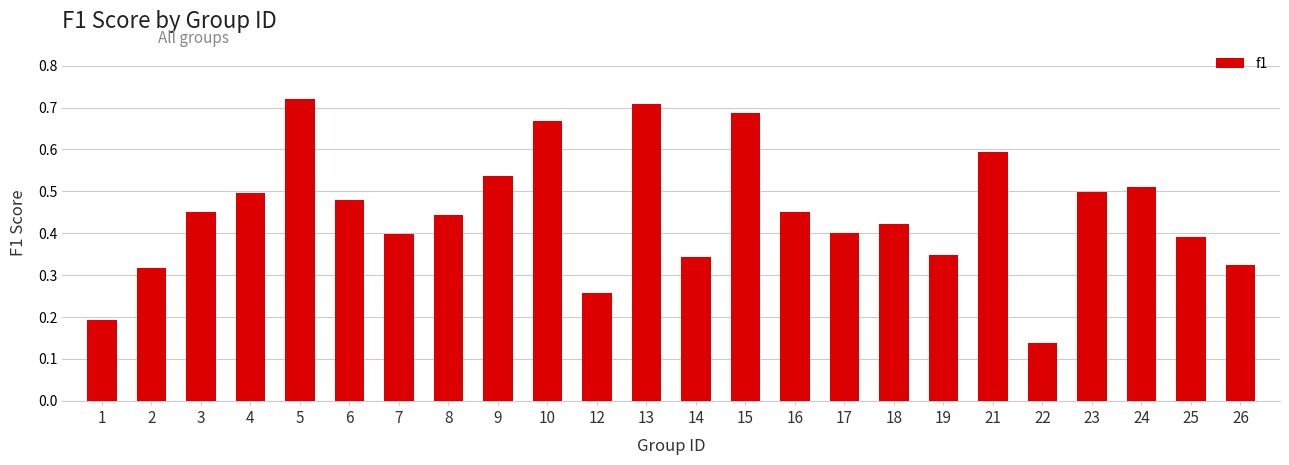

The chart shows a value of 0.6 at 18. True or false?

False